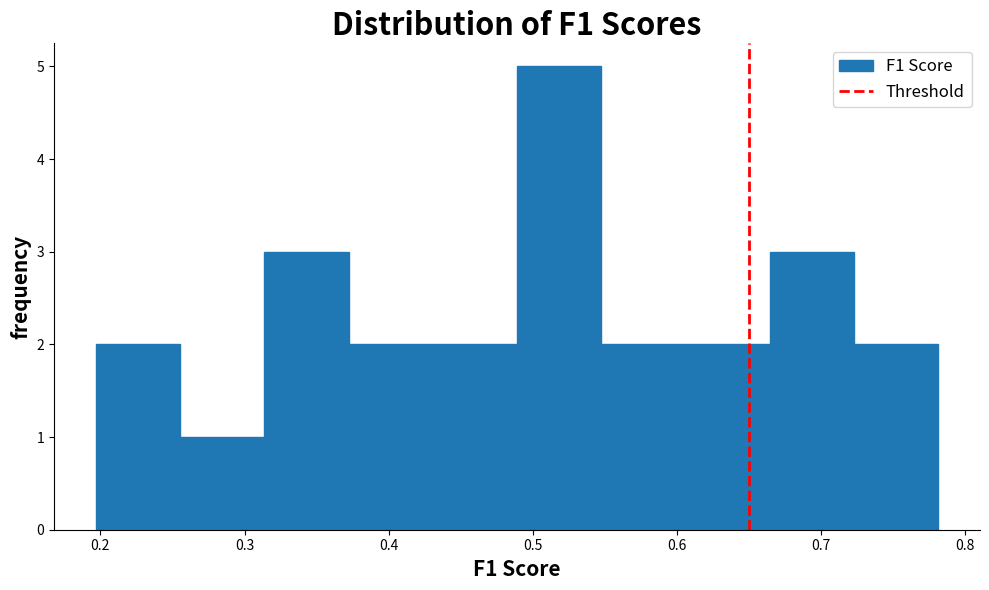

What is the height of the bar covering 0.31 to 0.37 on the x-axis? Neither the bar edges nor the heights are printed on the chart, so give them approximately, as read against the axes.

3